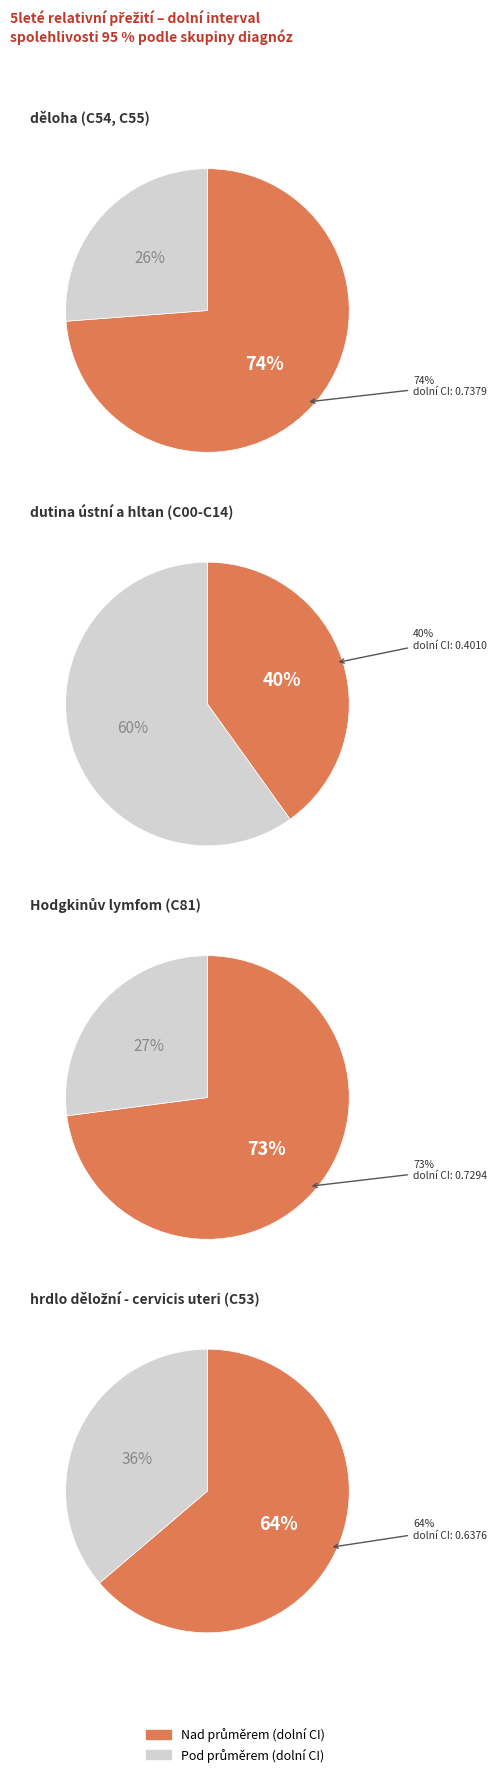

Is it true that 1990-1994 is 29% of the pie?

False